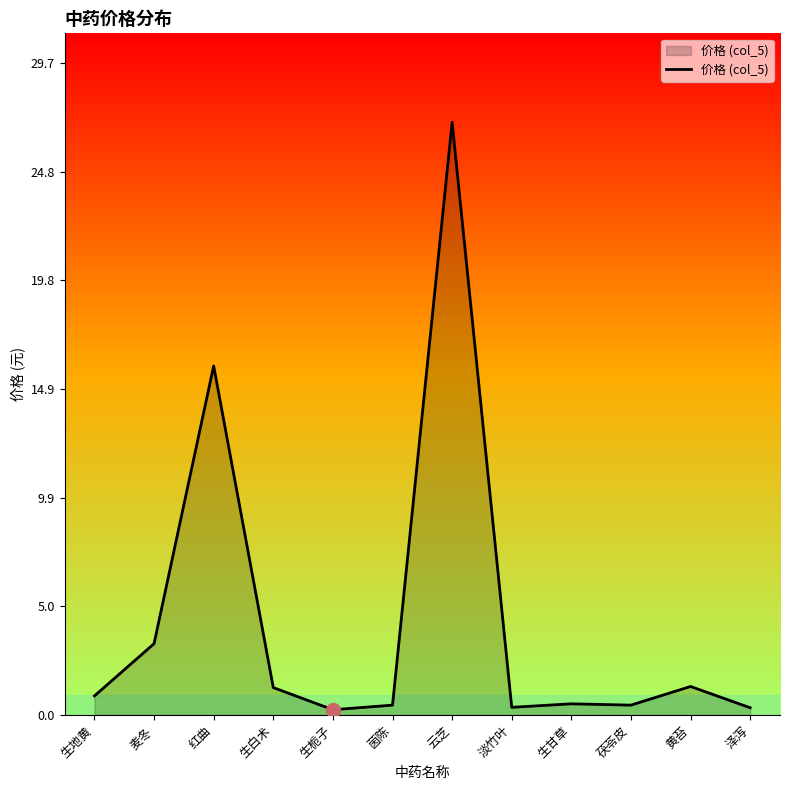

At which label is the value closest to 13?

红曲